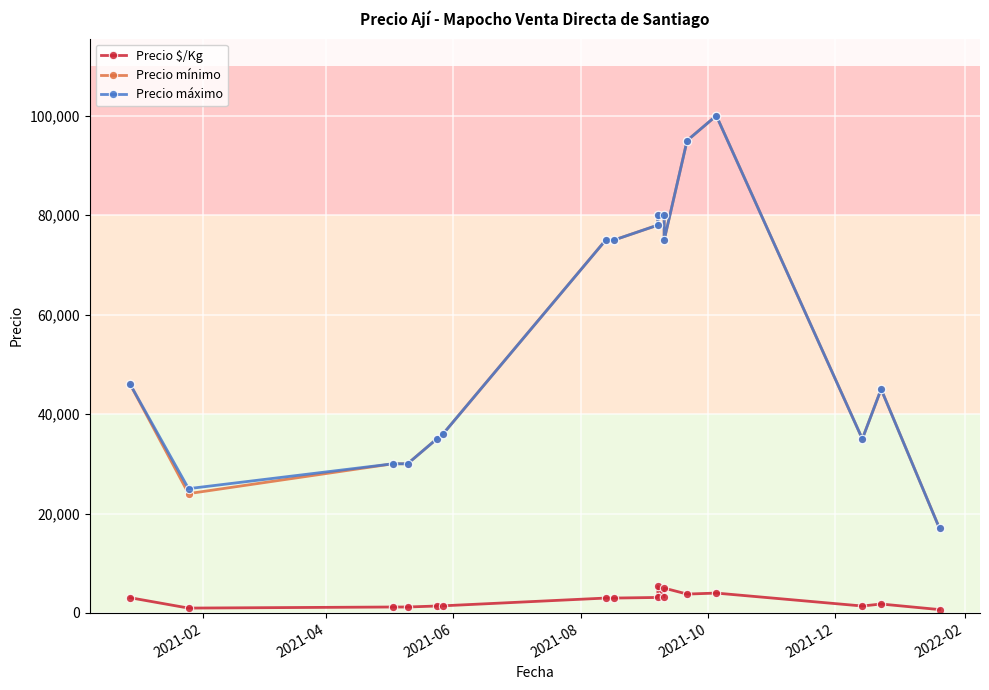

At how many categories does at least one series exceed 44432?

10